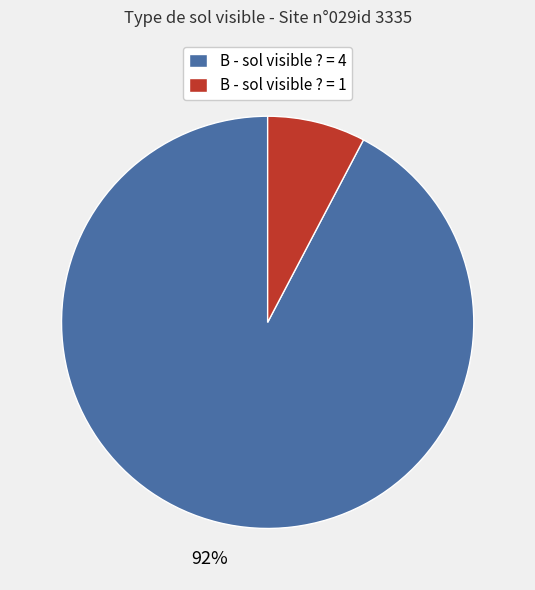

Which slice is the largest?

B - sol visible ? = 4